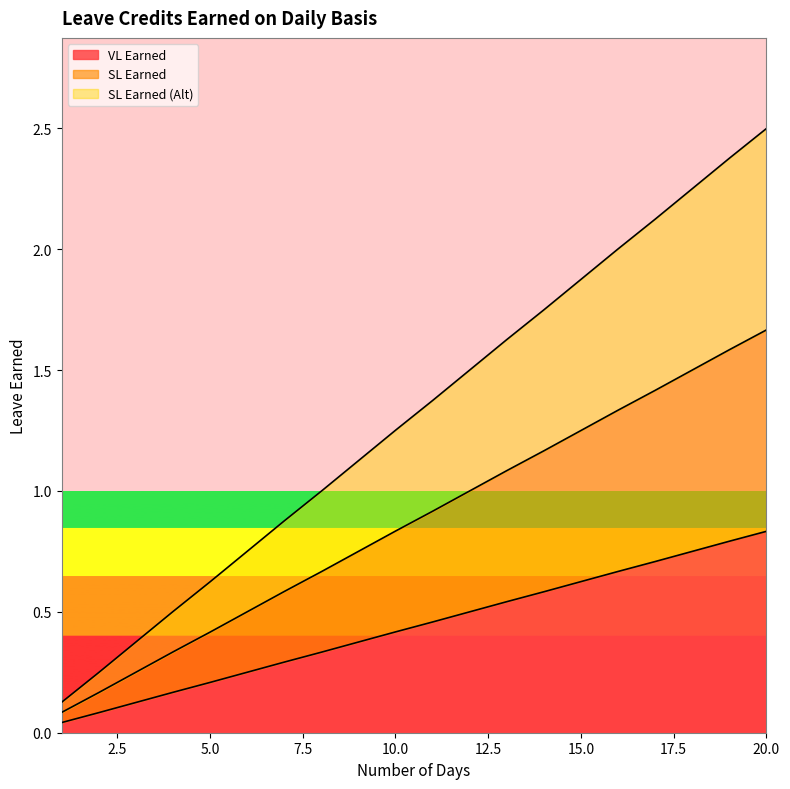

What value does the SL Earned series have at 19?

1.6